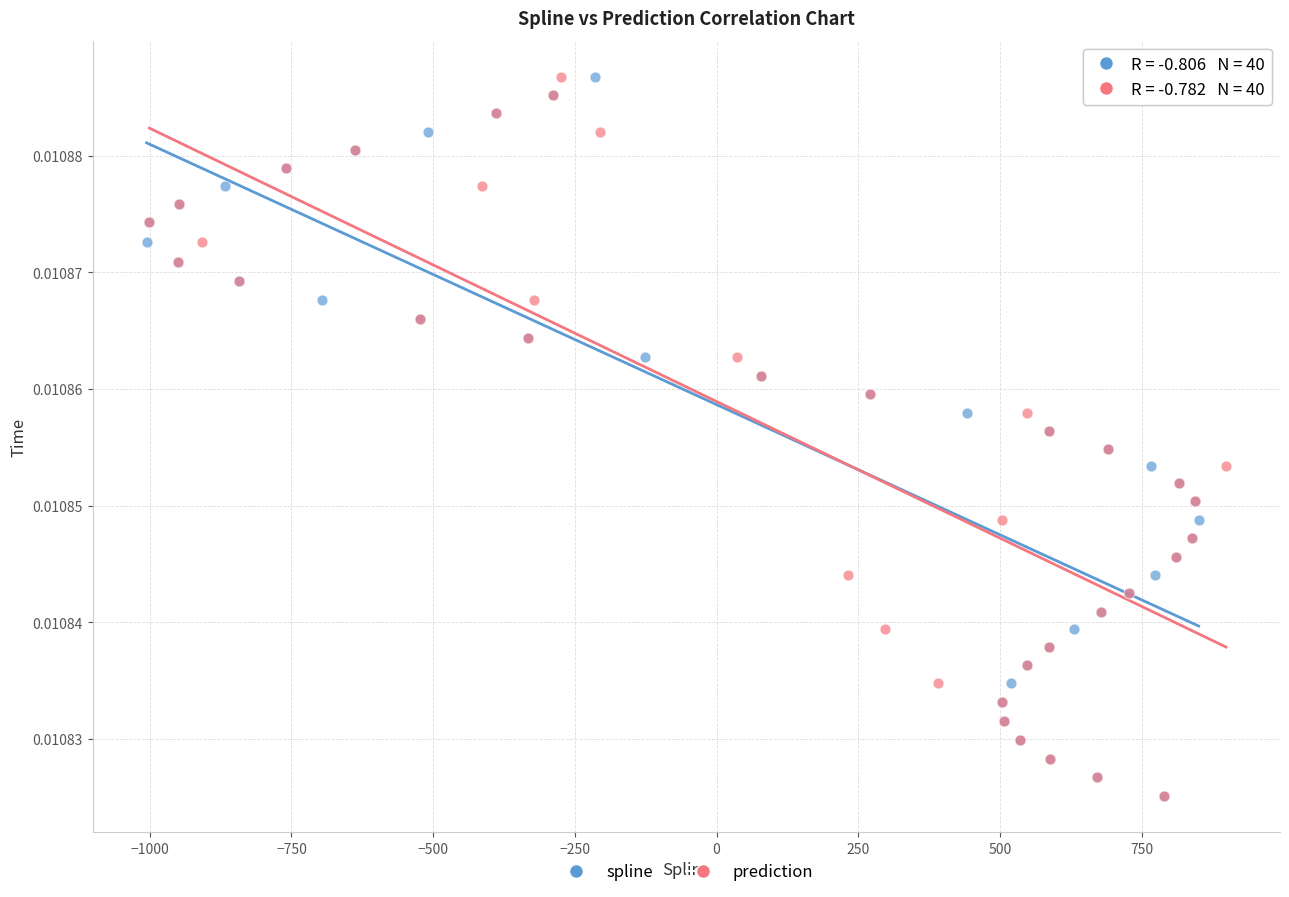

What are all the series names shown in the legend?

spline, prediction